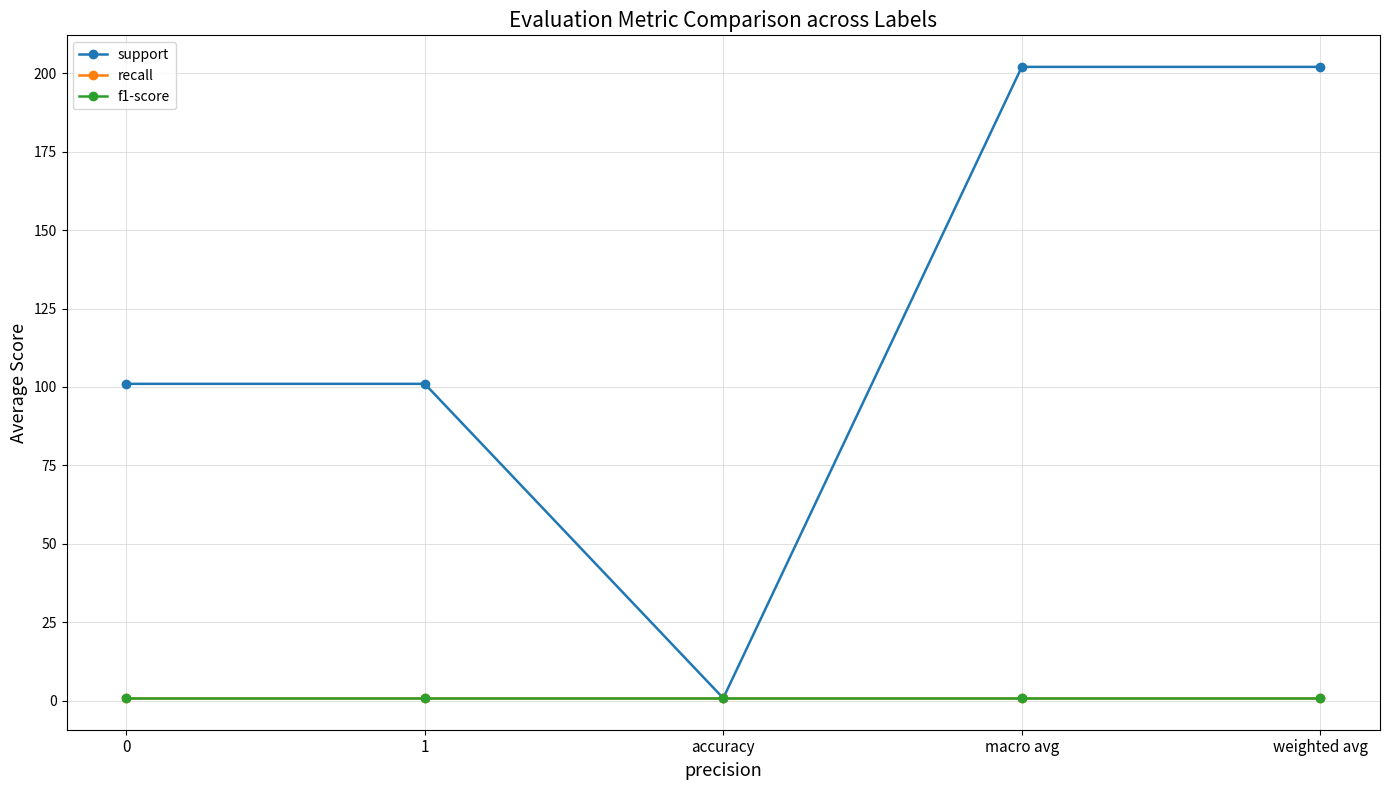

True or false: support has more than 2 interior local peaks.

False